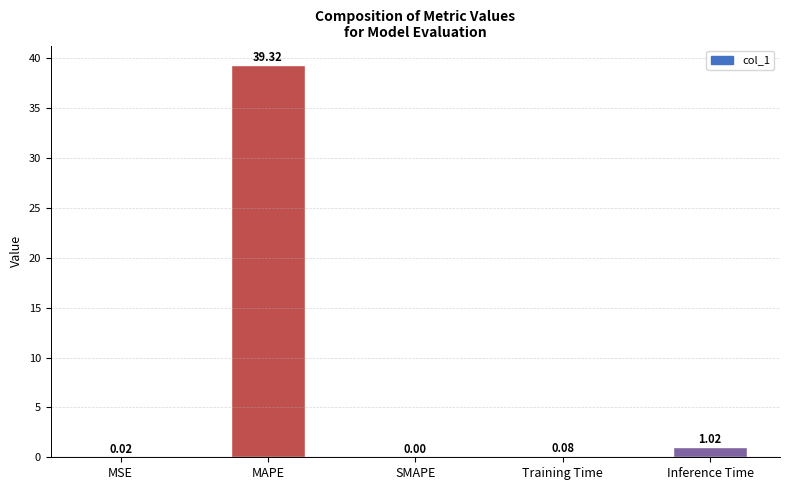

Count the number of values greater than 0.

4